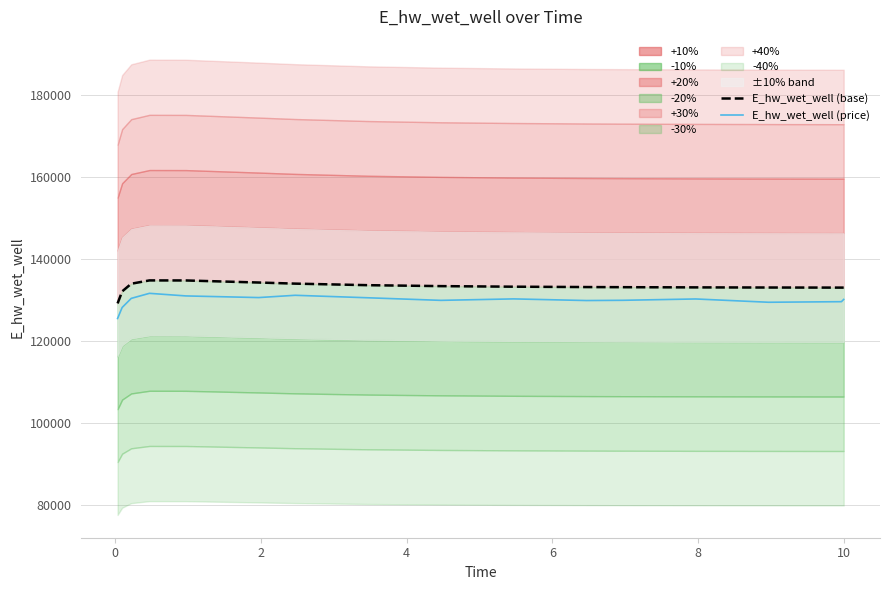

How many categories are shown in the chart?

16